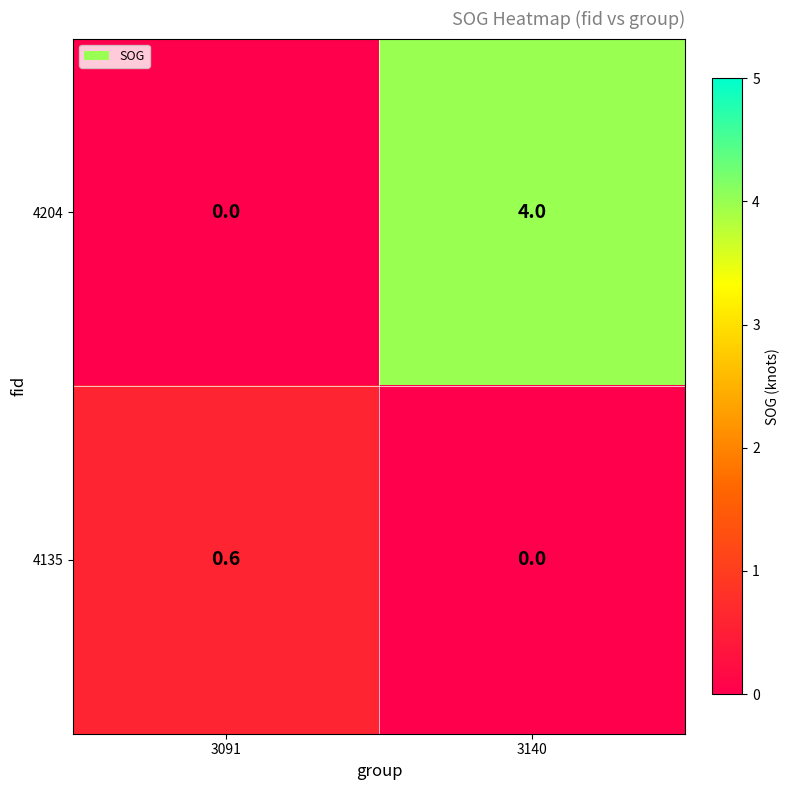

The value of 4204 at 3140 is 4.0. True or false?

True